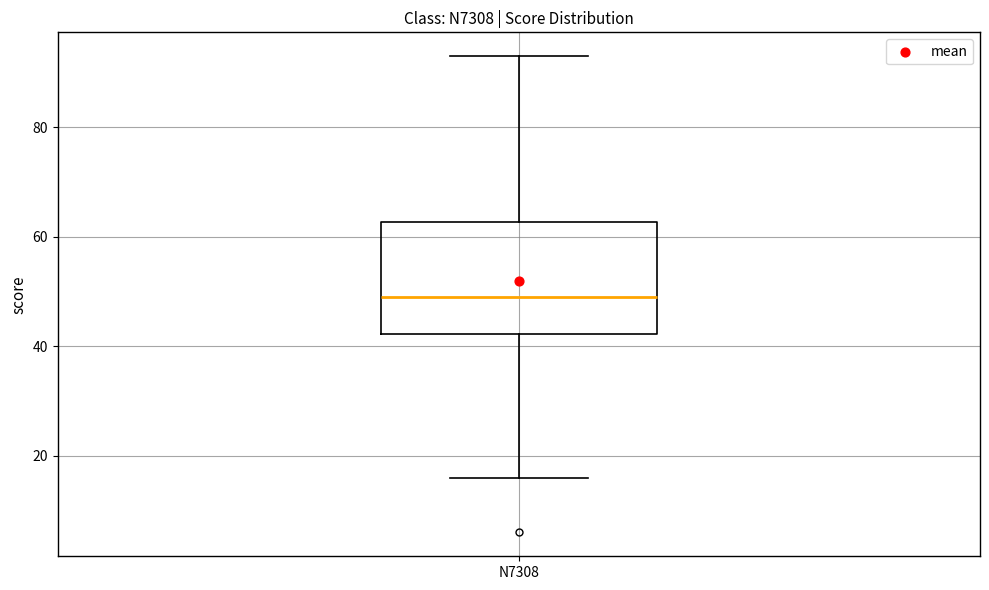

Transcribe this box plot: give where the median line is, the range the box spans, and where the two whiskers end, as read against the y-axis. The values are not printed on the chart, so give them approximately, as read against the axis.

median 50, box 42 to 62, whiskers 16 to 94